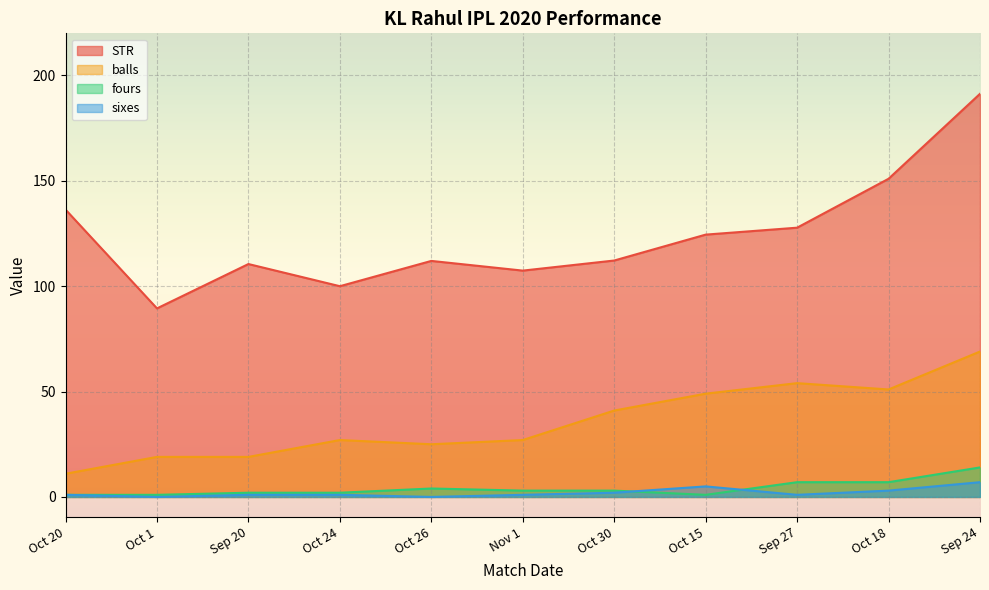

What is the approximate value of sixes at Sep 20?

1.0